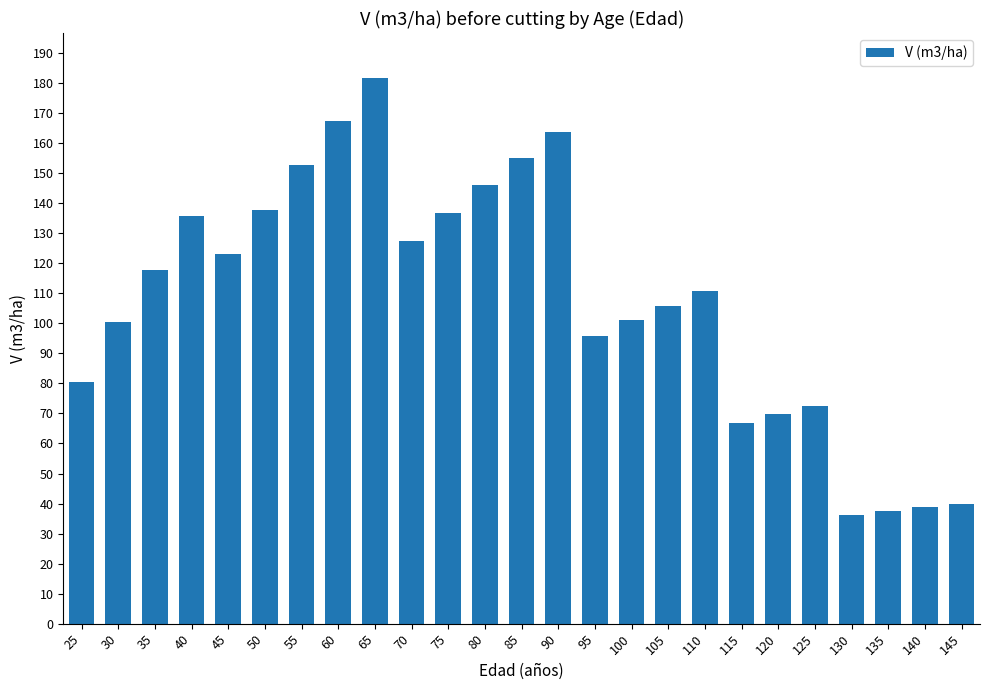

What is the maximum value shown in the chart?

181.7